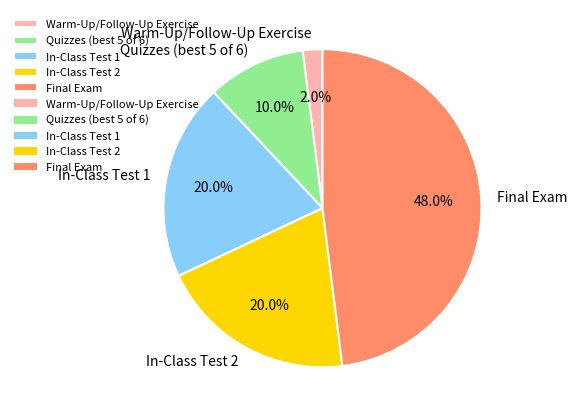

To the nearest percent, what percentage of the pie is Warm-Up/Follow-Up Exercise?

2%